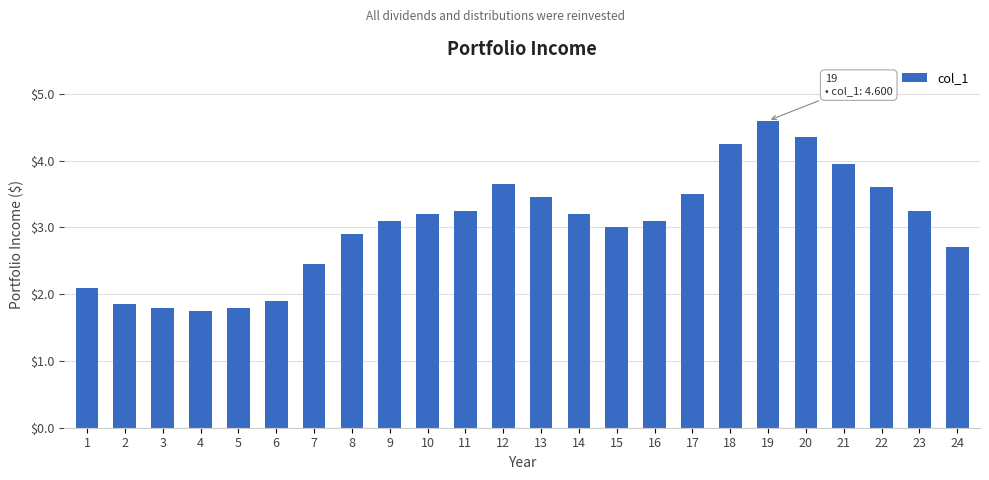

How many distinct data groups are displayed?

1